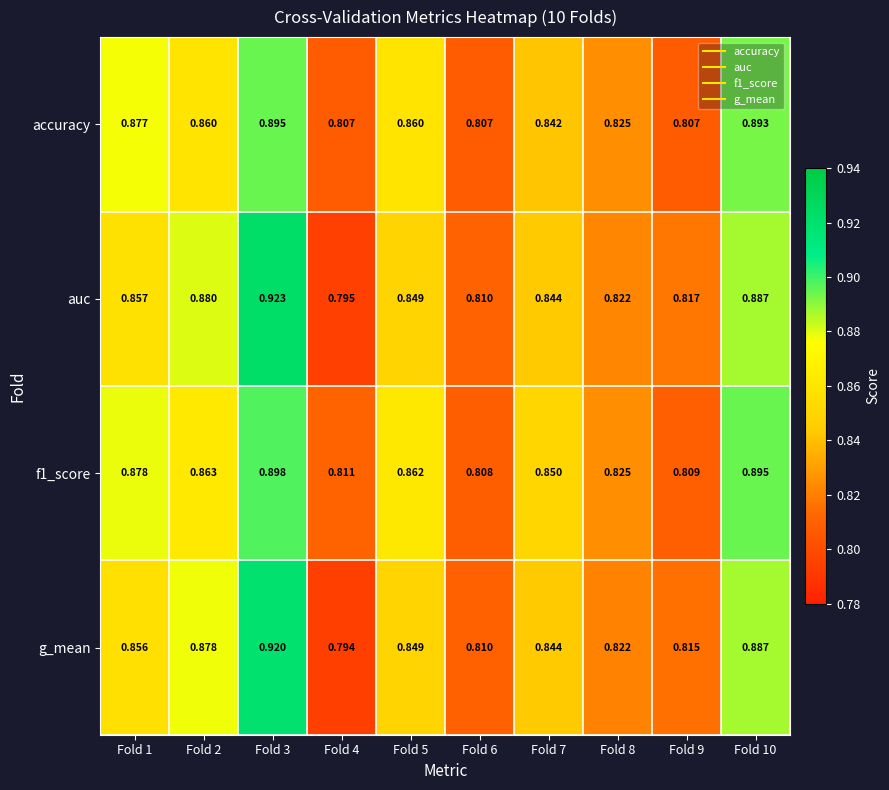

Which series has the widest spread of values?

auc